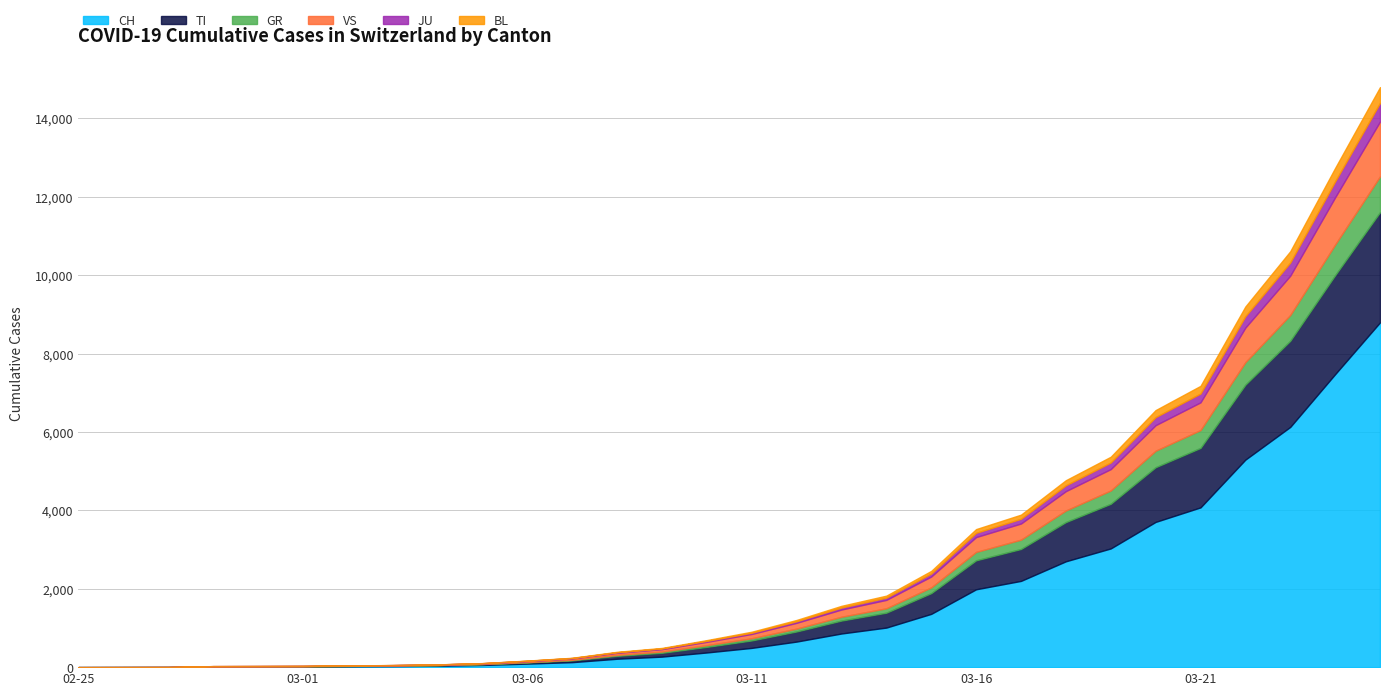

Where does the BL series first go above 26?

2020-03-12